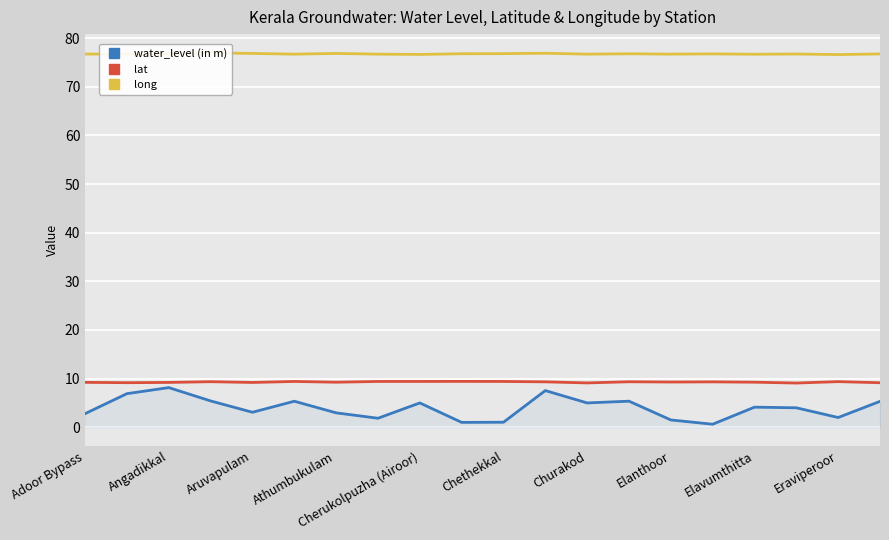

What is the highest value of the lat series?

9.4